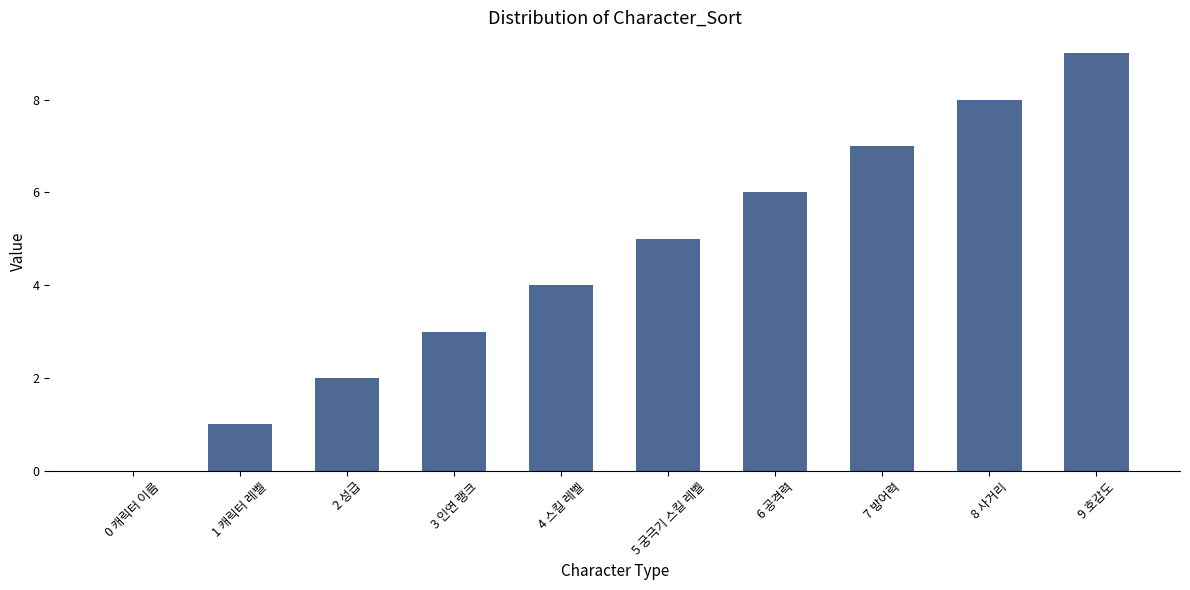

True or false: the data shows 7 at 4 스킬 레벨.

False